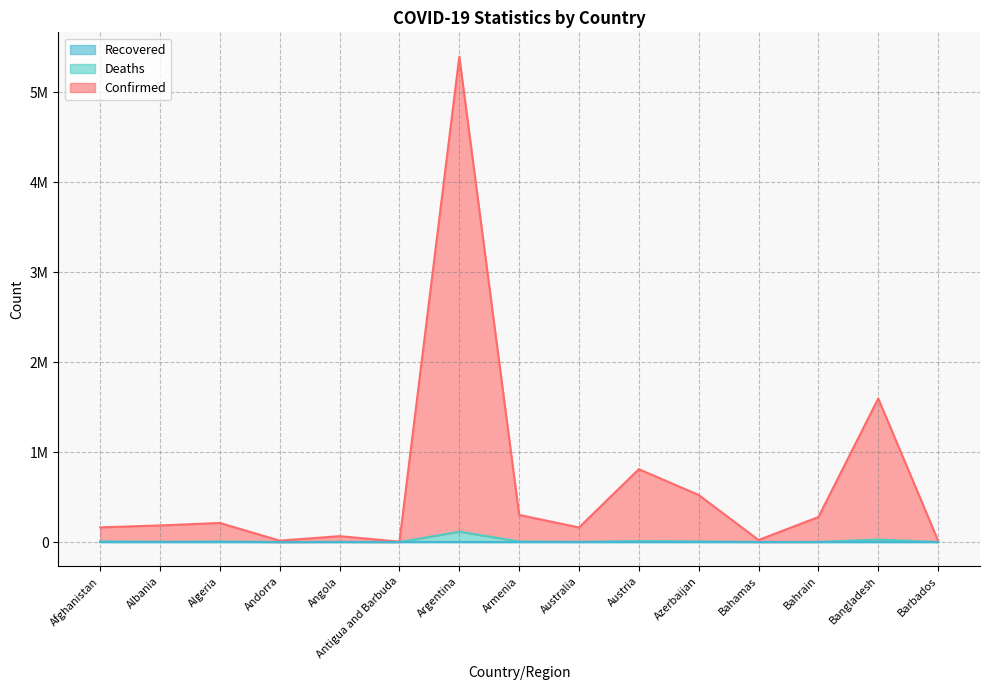

At how many categories does at least one series exceed 5185909?

1